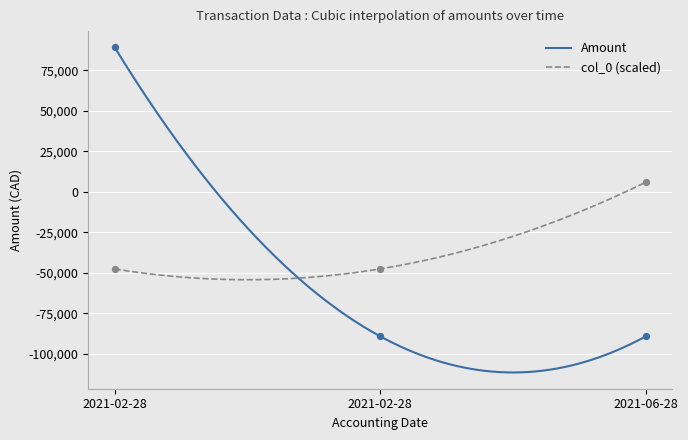

Which series reaches the maximum Y coordinate?

Amount